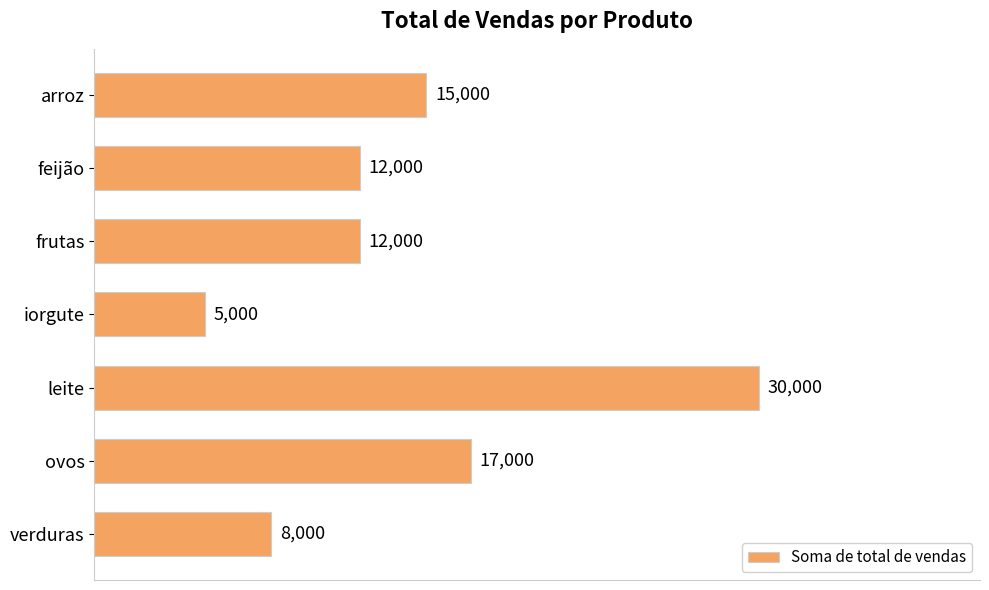

Does the chart contain stacked bars?

No